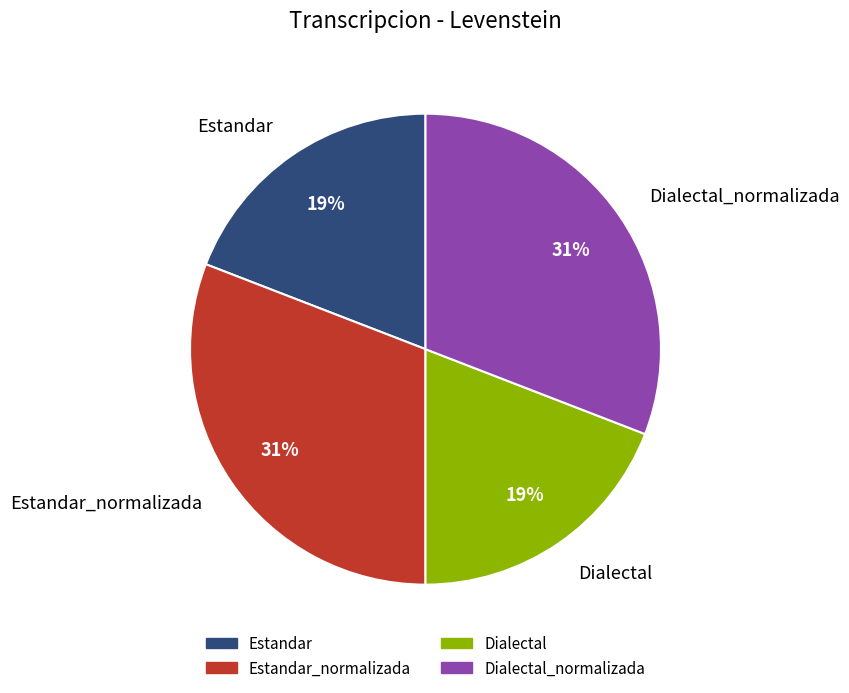

Does Dialectal represent more than half of the total?

No